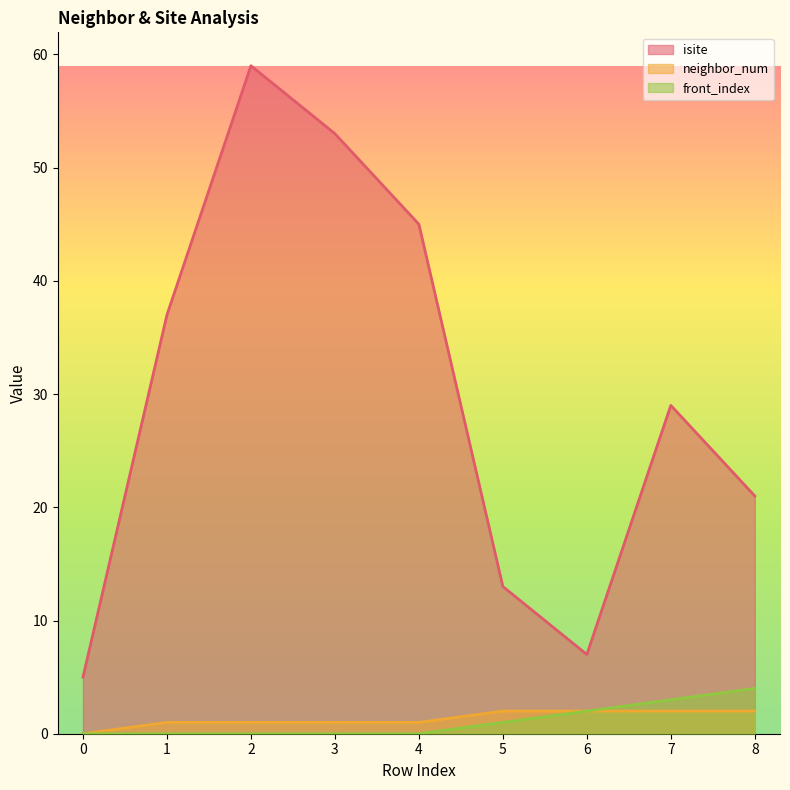

Count the neighbor_num values in the range 1 to 2.

8